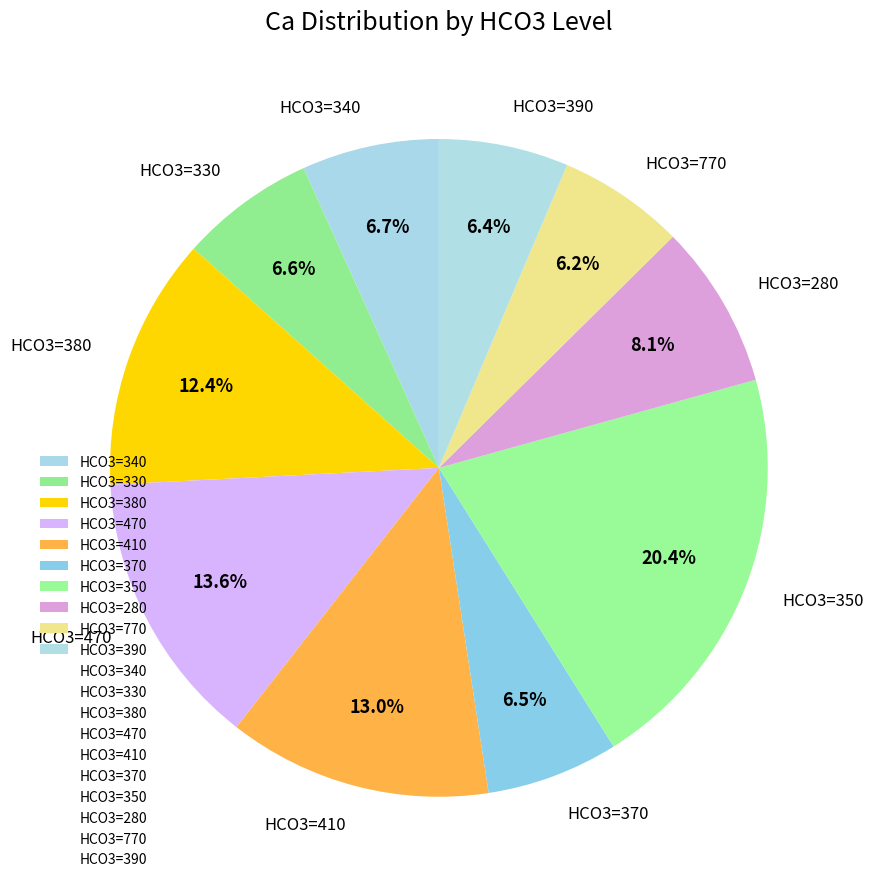

Between HCO3=770 and HCO3=350, which is larger?

HCO3=350